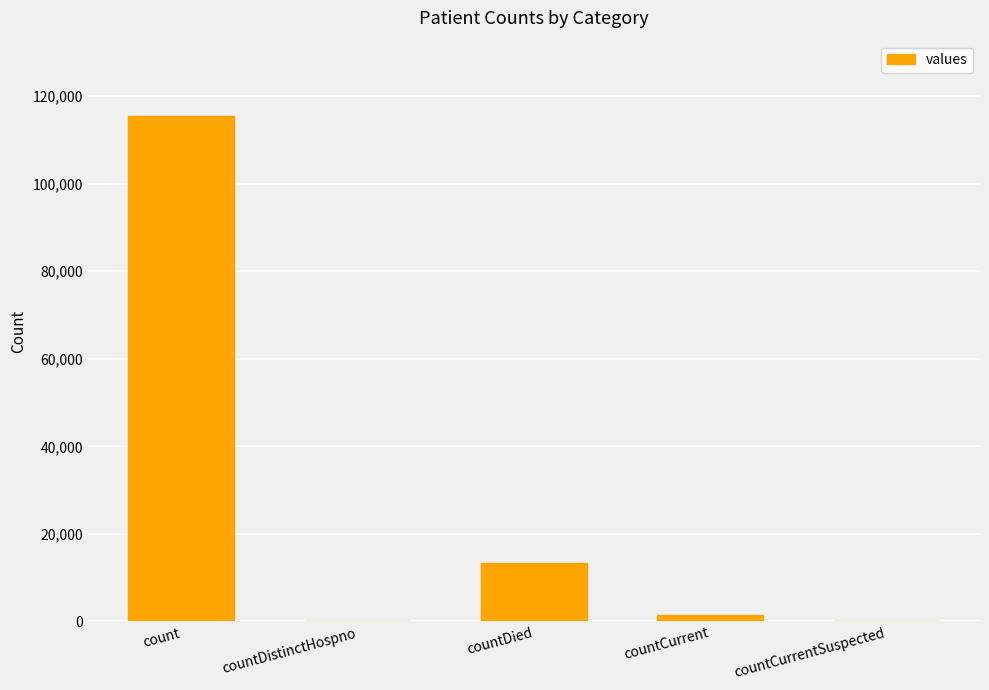

Count the number of categories in the chart.

5